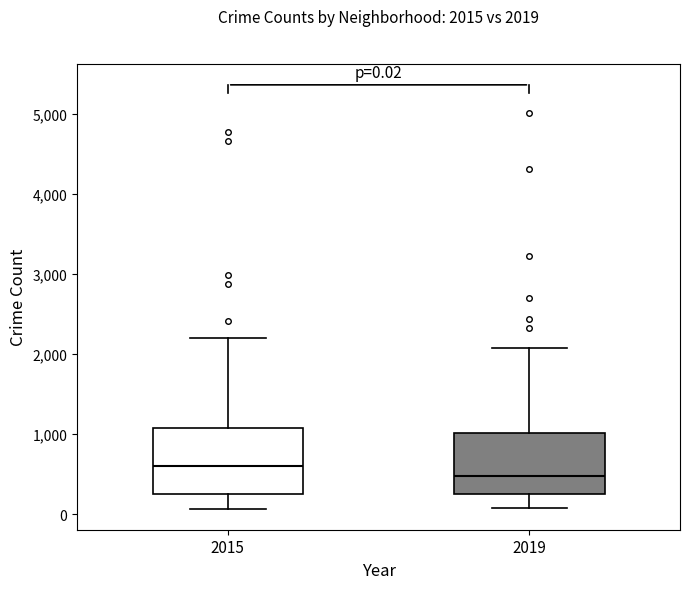

Which box has the lowest median line?

2019